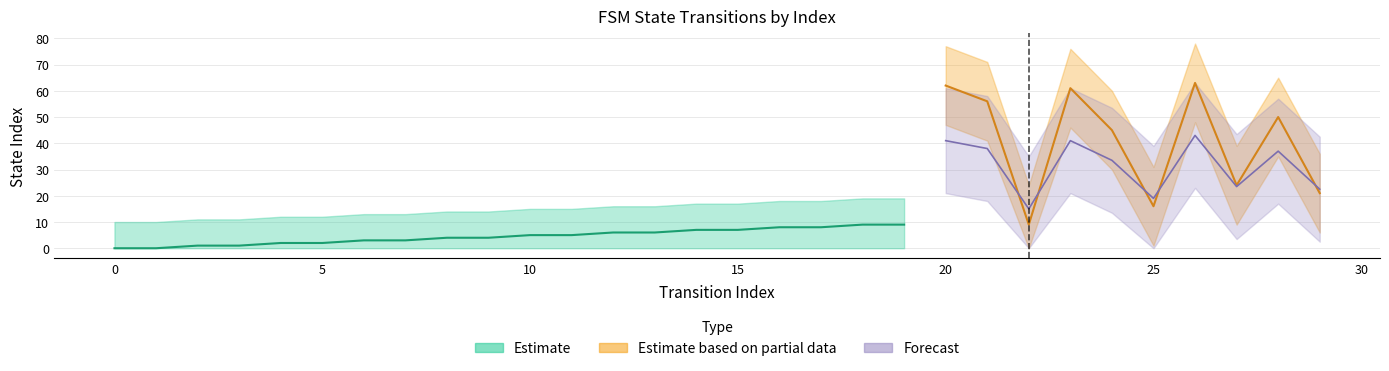

At which label is source_state closest to 7?

14